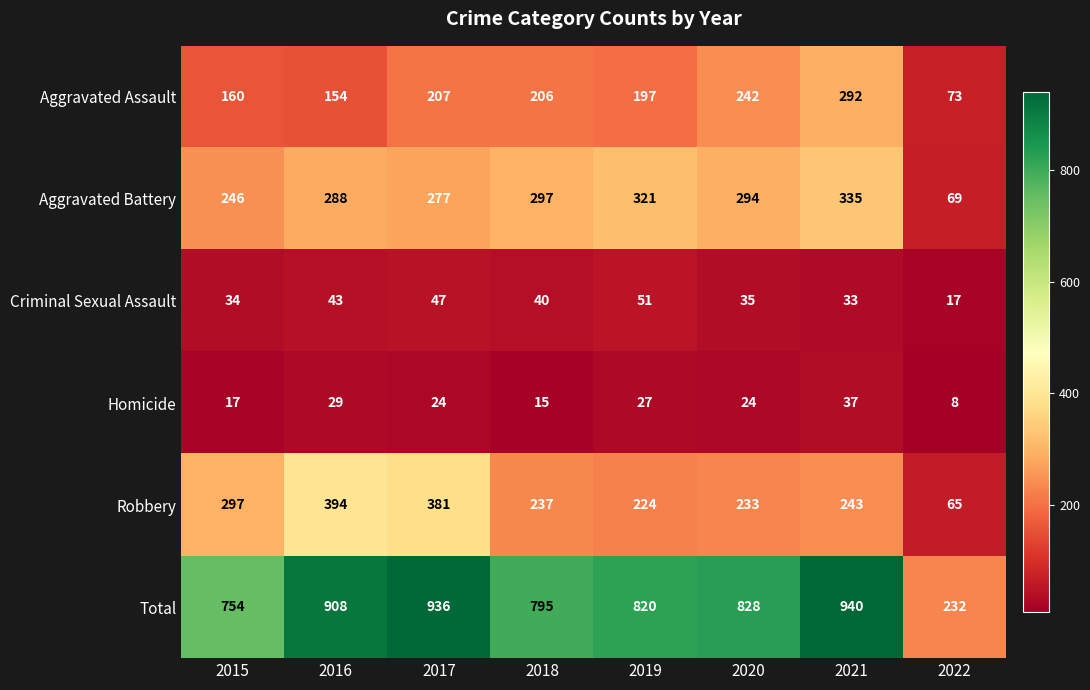

Rank the categories by Robbery value from highest to lowest.

2016, 2017, 2015, 2021, 2018, 2020, 2019, 2022